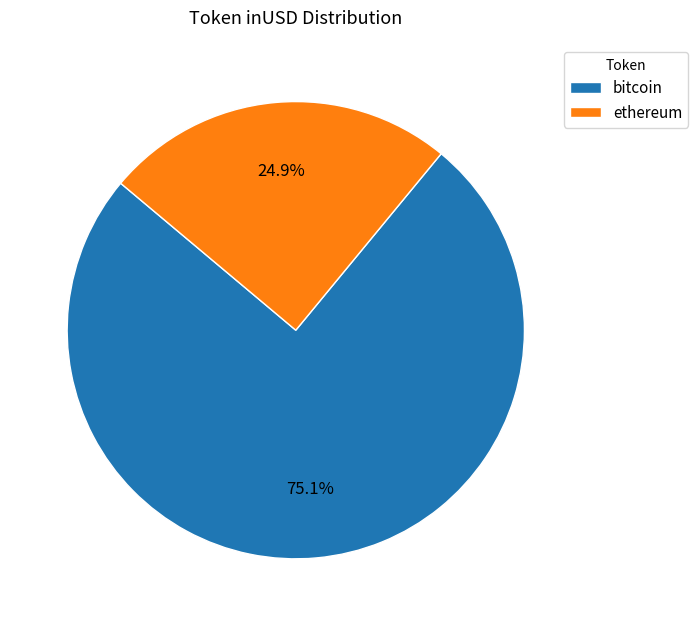

Approximately how many times larger is the value at bitcoin compared to ethereum?

3.0